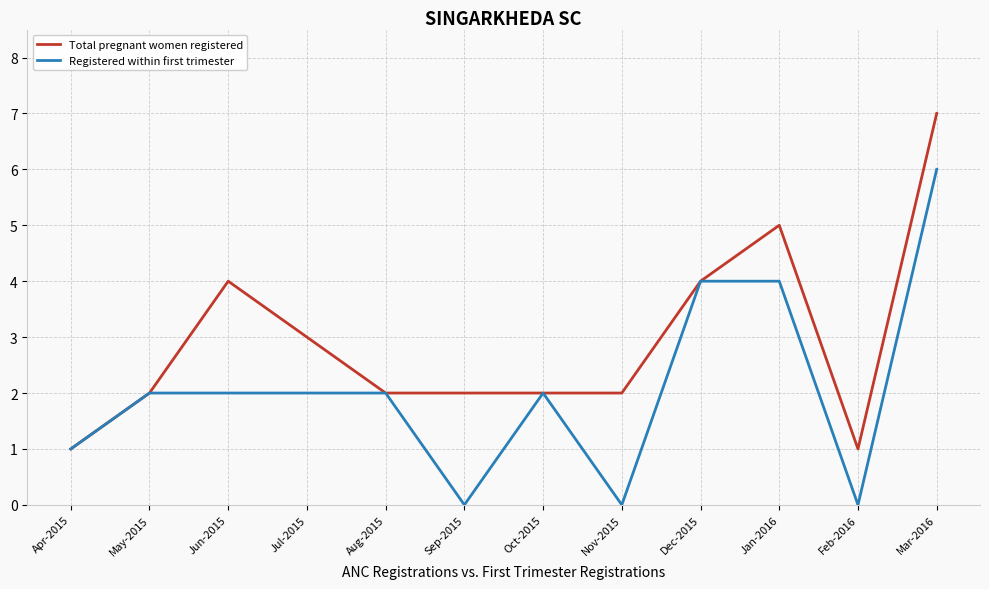

Count the Registered within first trimester values in the range 1 to 4.

8